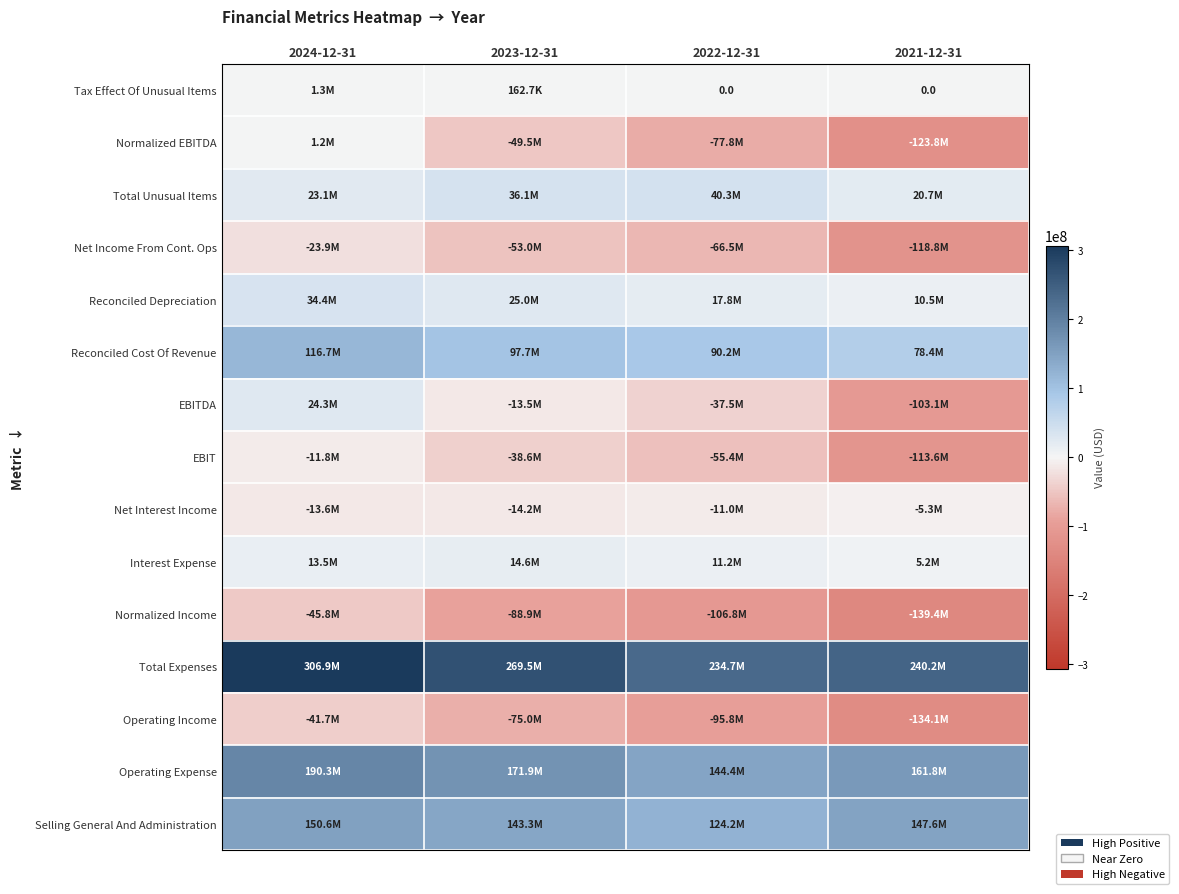

The Operating Expense series shows 246353317.3 at 2022-12-31. True or false?

False